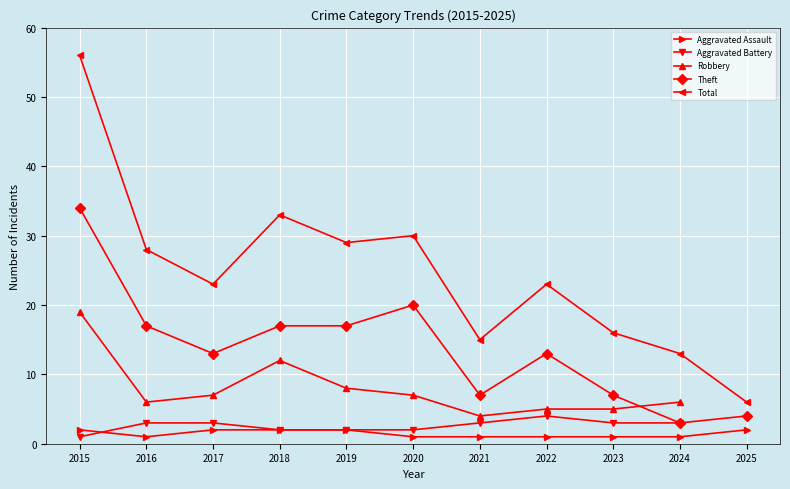

Where does the Total series first go above 23?

2015